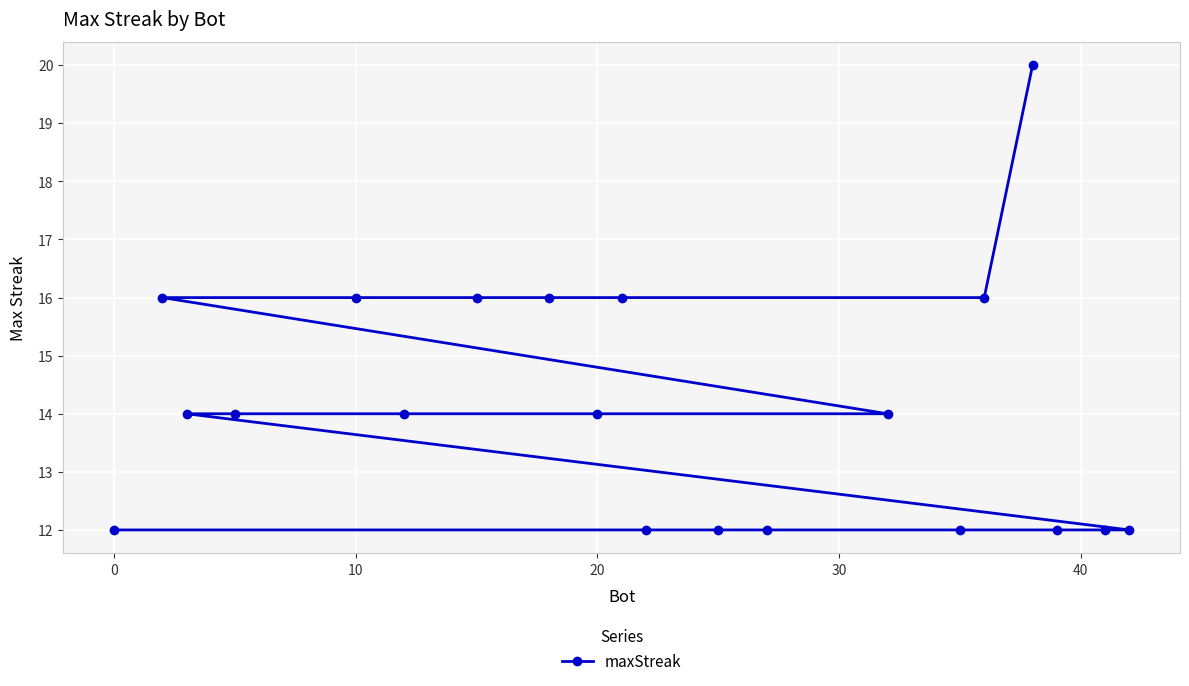

What is the value of the 13th point from the left?

12